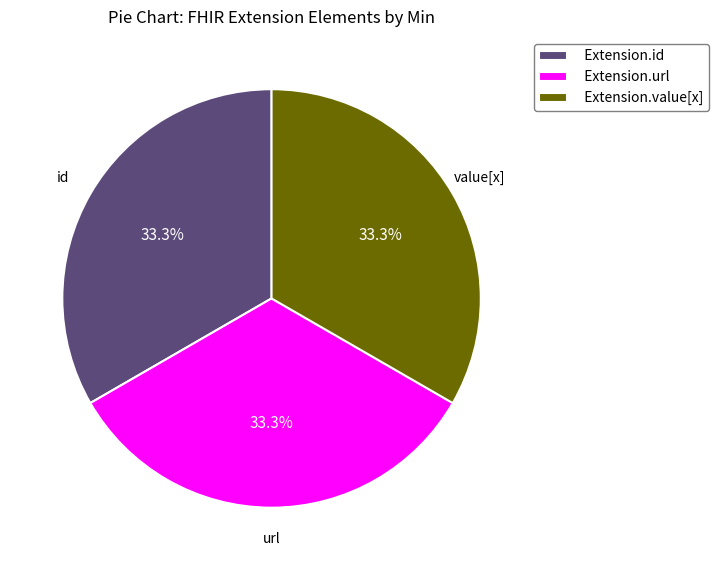

Approximately how many times larger is the value at Extension.value[x] compared to Extension.id?

1.0